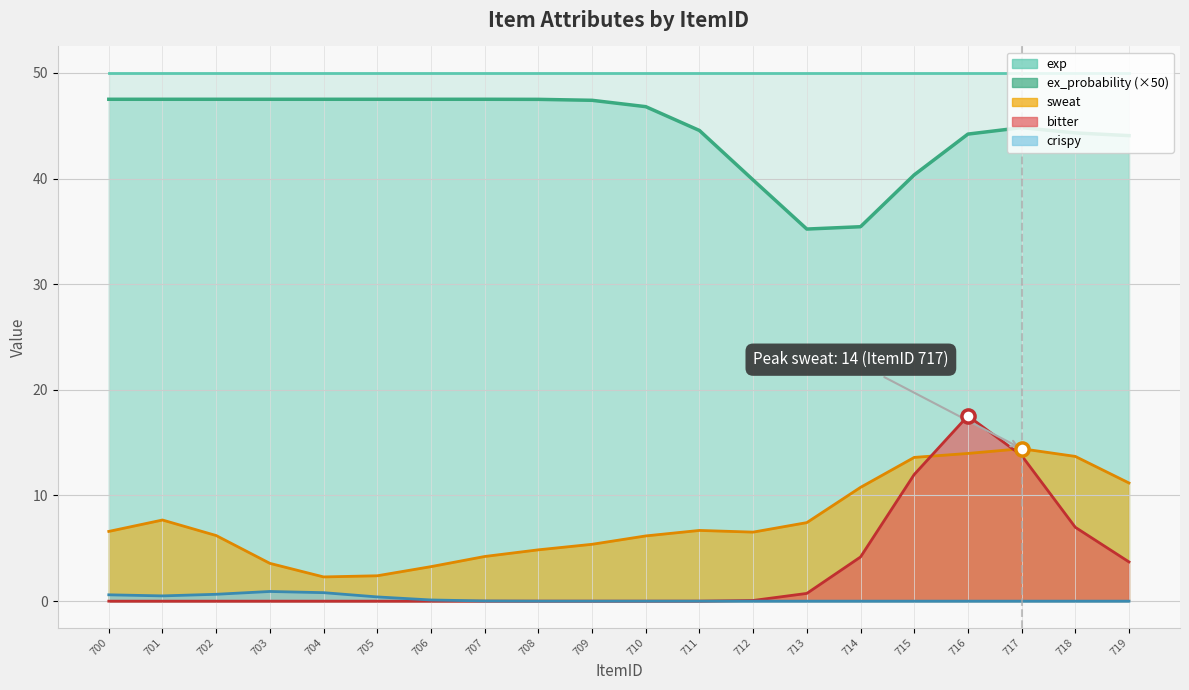

At which category is the sum across all series the highest?

716